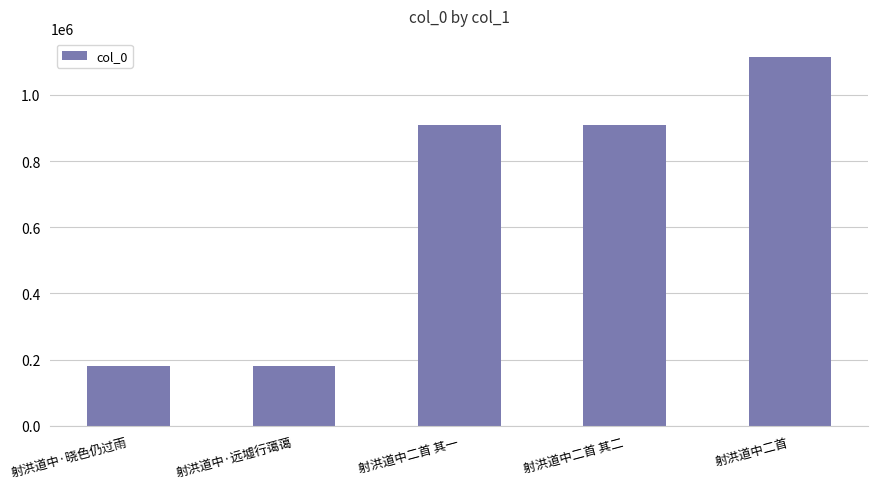

What is the sum of the values at 射洪道中二首 and 射洪道中·远墟行蔼蔼?

1294698